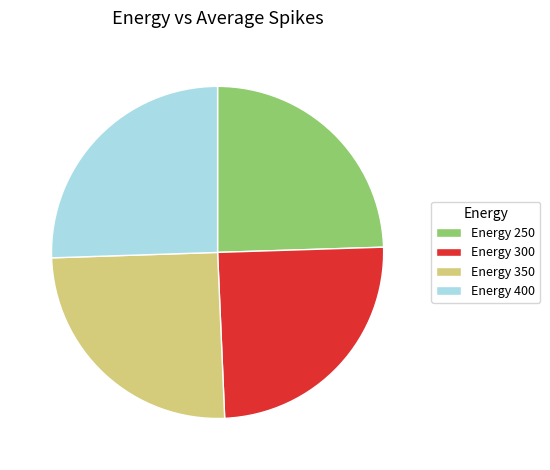

Does any single category account for the majority?

No